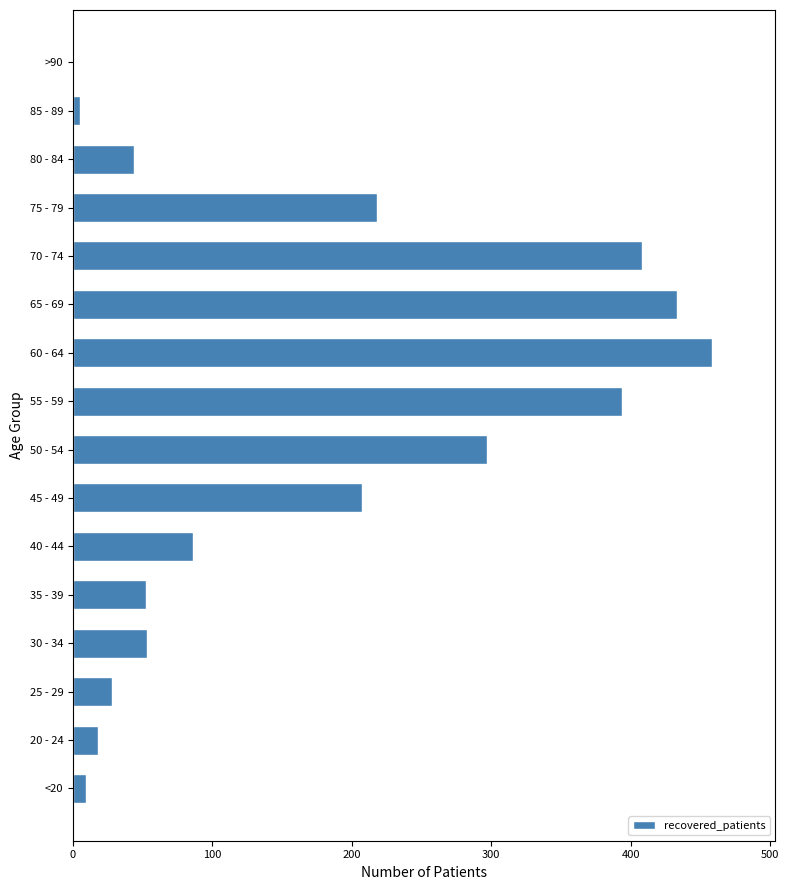

Is it true that the value at 30 - 34 is 53?

True